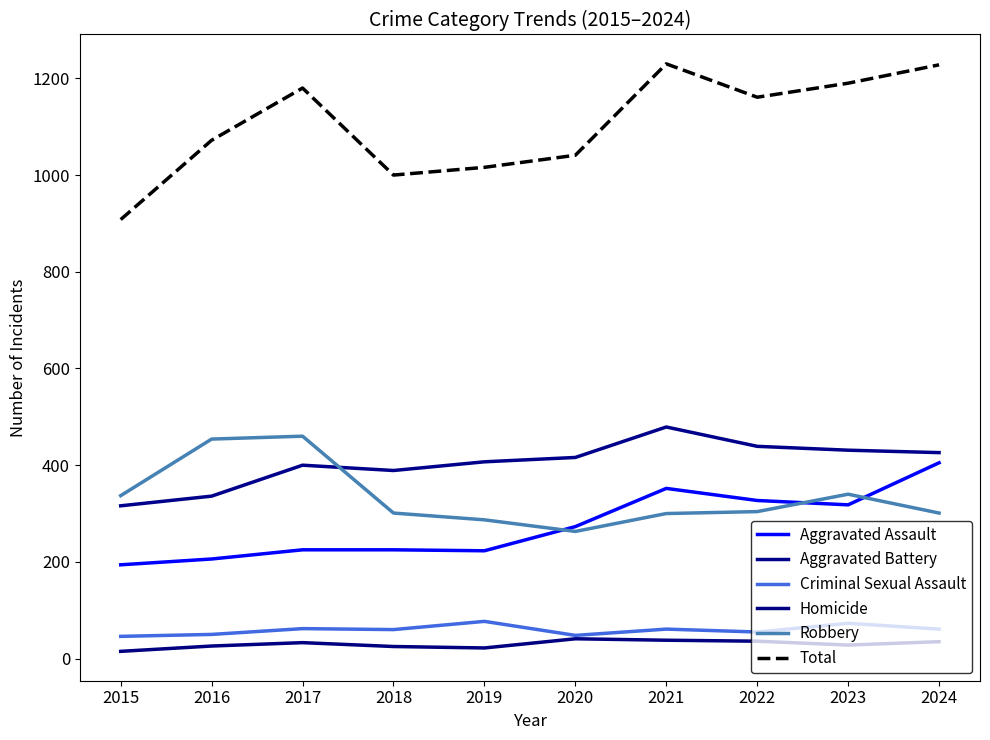

In Aggravated Battery, how many points are lower than both neighbors (excluding endpoints)?

1